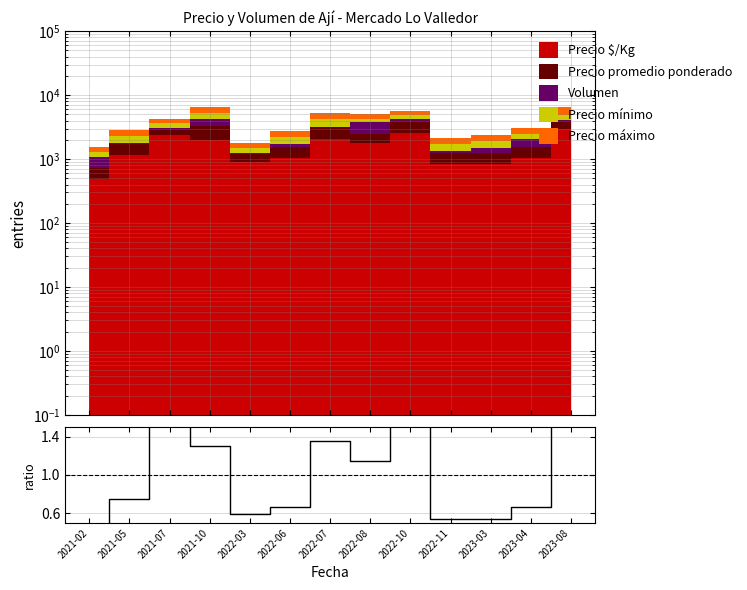

Reading right to left, extract all data points from this chart.

2023-08=1.9	2023-04=0.7	2023-03=0.5	2022-11=0.5	2022-10=1.7	2022-08=1.1	2022-07=1.4	2022-06=0.7	2022-03=0.6	2021-10=1.3	2021-07=1.5	2021-05=0.7	2021-02=0.3